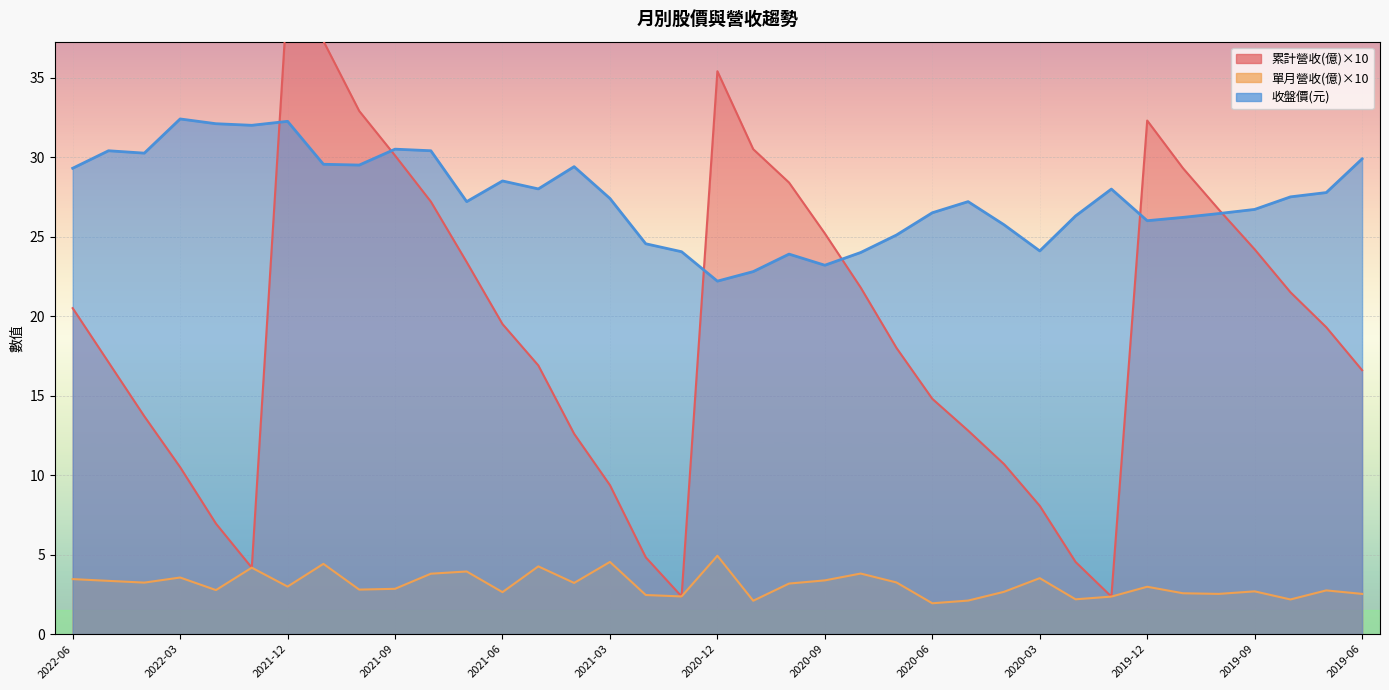

True or false: 單月營收(億) has a value of 5.9 at 2021-08.

False